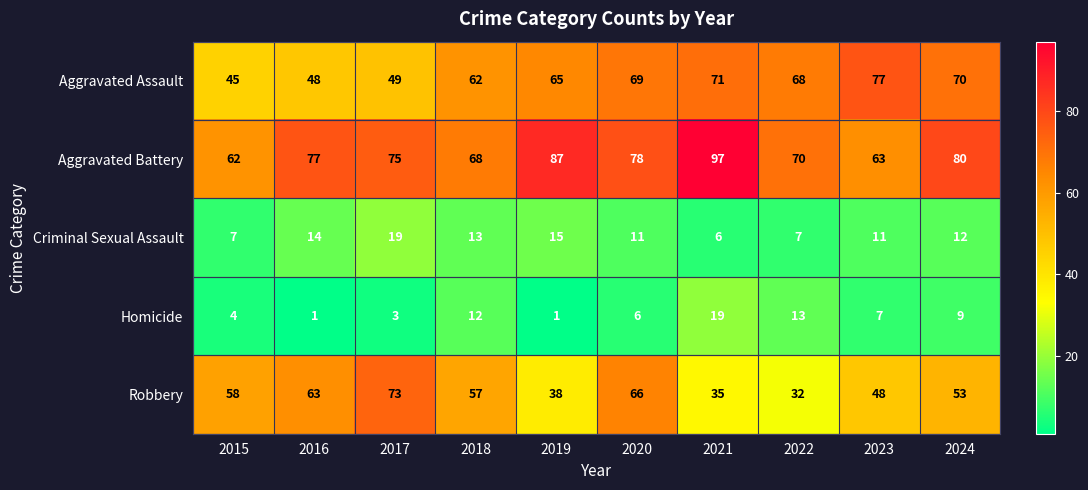

What is the greatest value displayed?

97